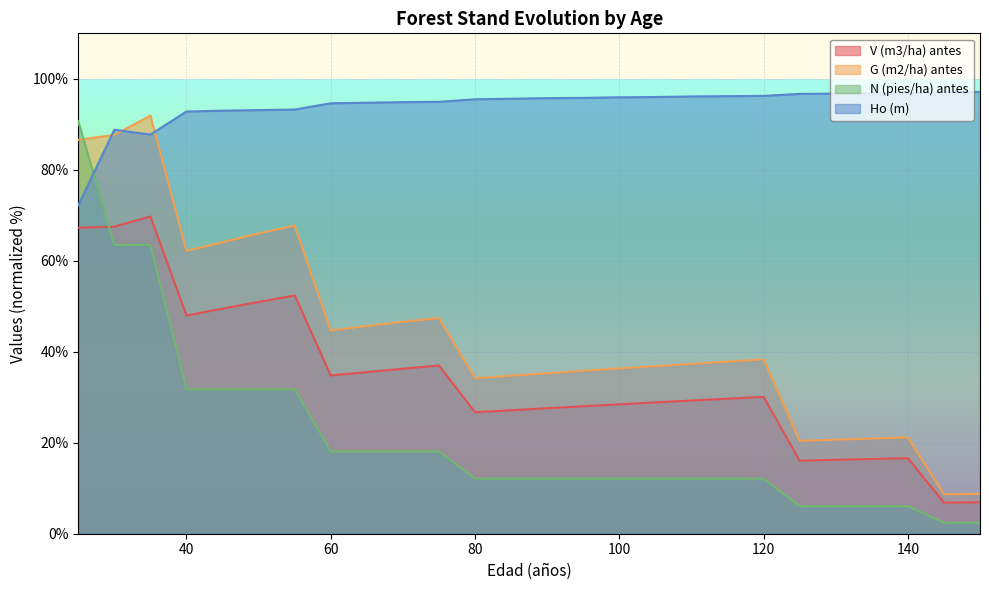

In Ho (m), how many points are lower than both neighbors (excluding endpoints)?

1